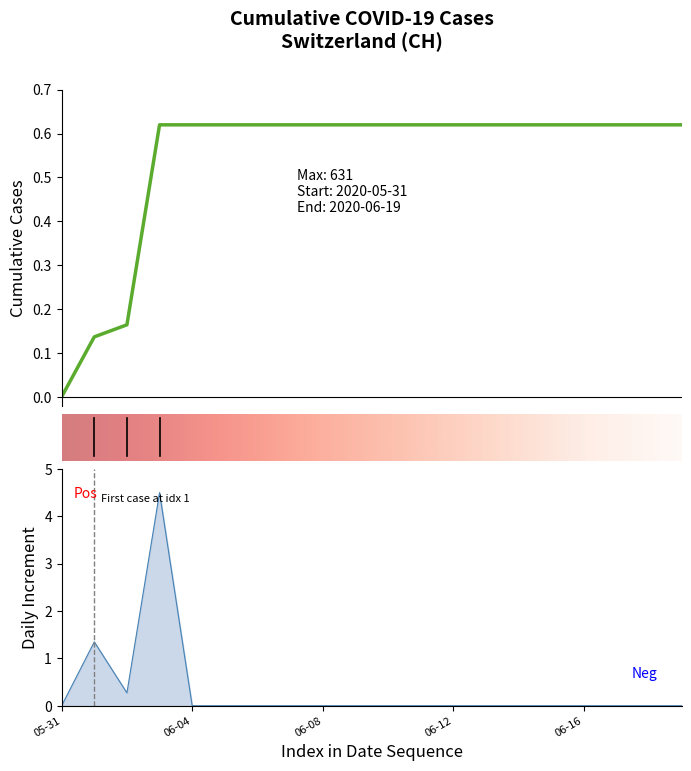

Rank the categories by value from lowest to highest.

2020-05-31, 2020-06-01, 2020-06-02, 2020-06-03, 2020-06-04, 2020-06-05, 2020-06-06, 2020-06-07, 2020-06-08, 2020-06-09, 2020-06-10, 2020-06-11, 2020-06-12, 2020-06-13, 2020-06-14, 2020-06-15, 2020-06-16, 2020-06-17, 2020-06-18, 2020-06-19